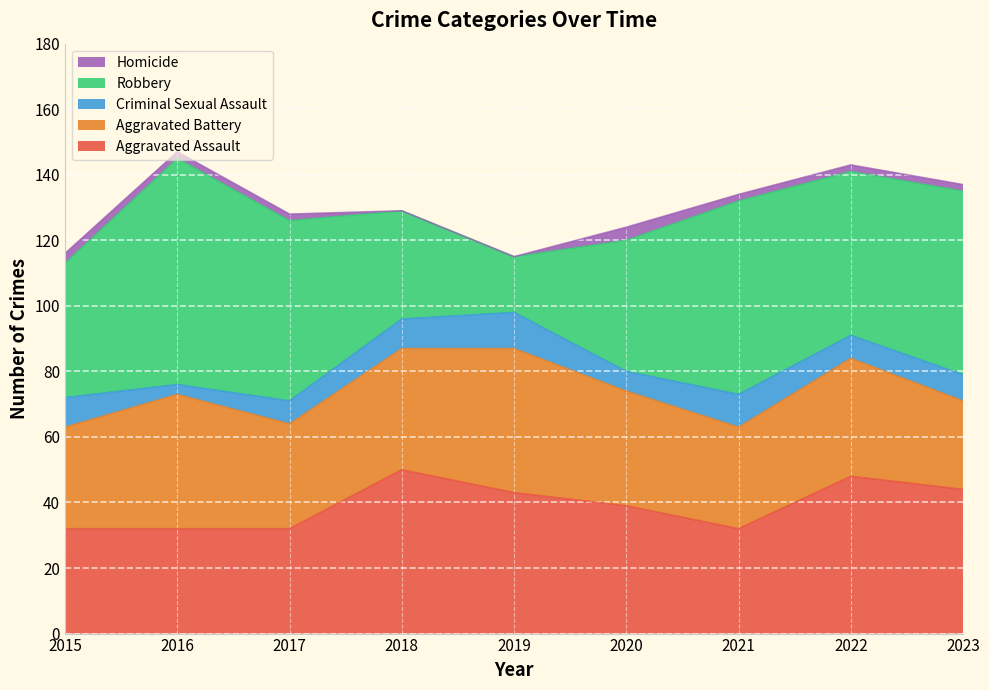

What is the total value across all series at 2019?

115